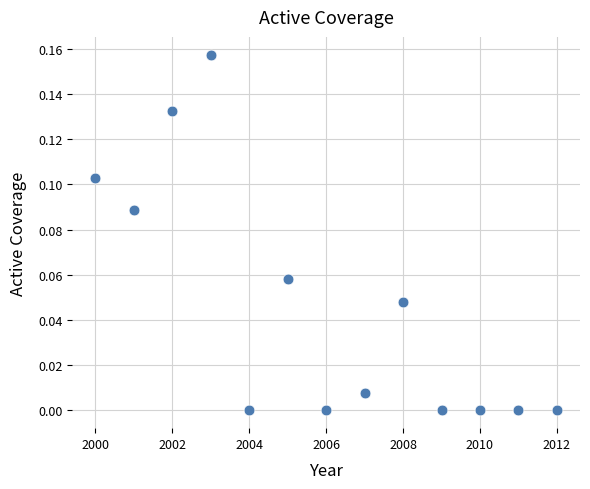

What is the range of X values (max minus min)?

12.0